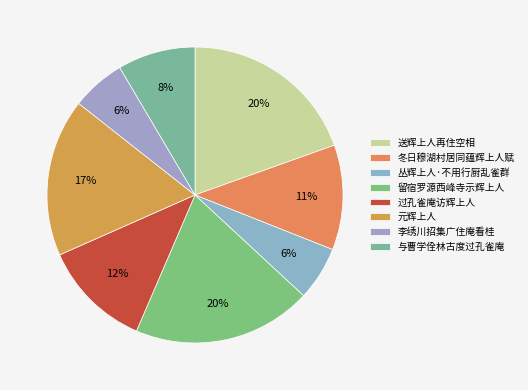

To the nearest percent, what portion does 留宿罗源西峰寺示辉上人 represent?

20%